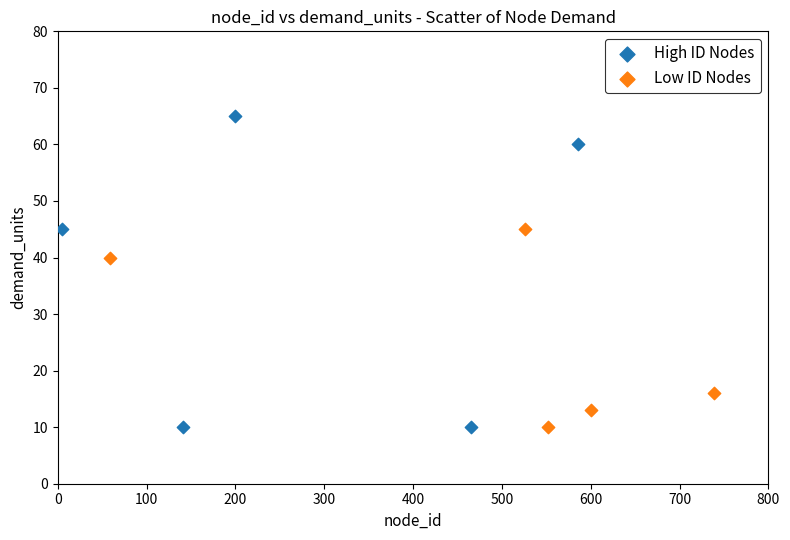

Which series contains the highest Y value?

High ID Nodes